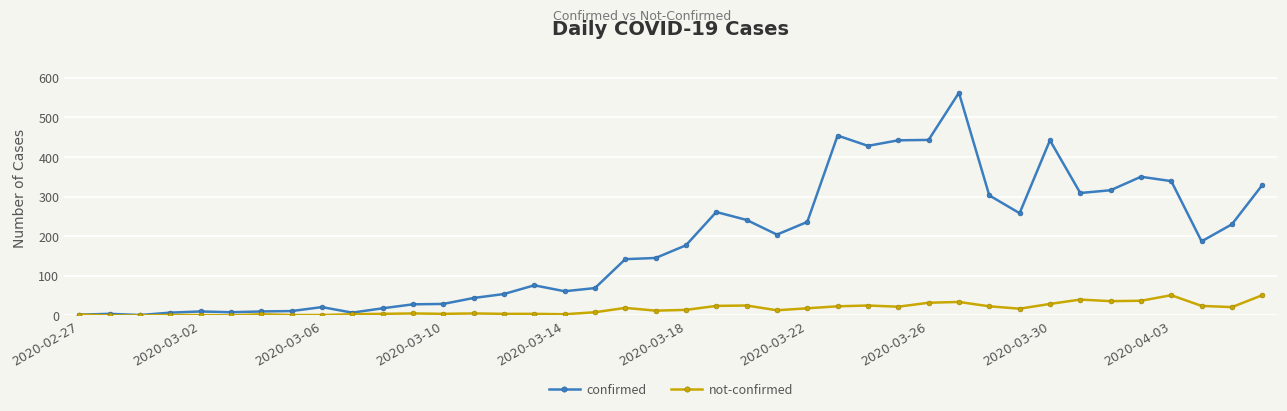

What is the maximum value for not-confirmed?

51